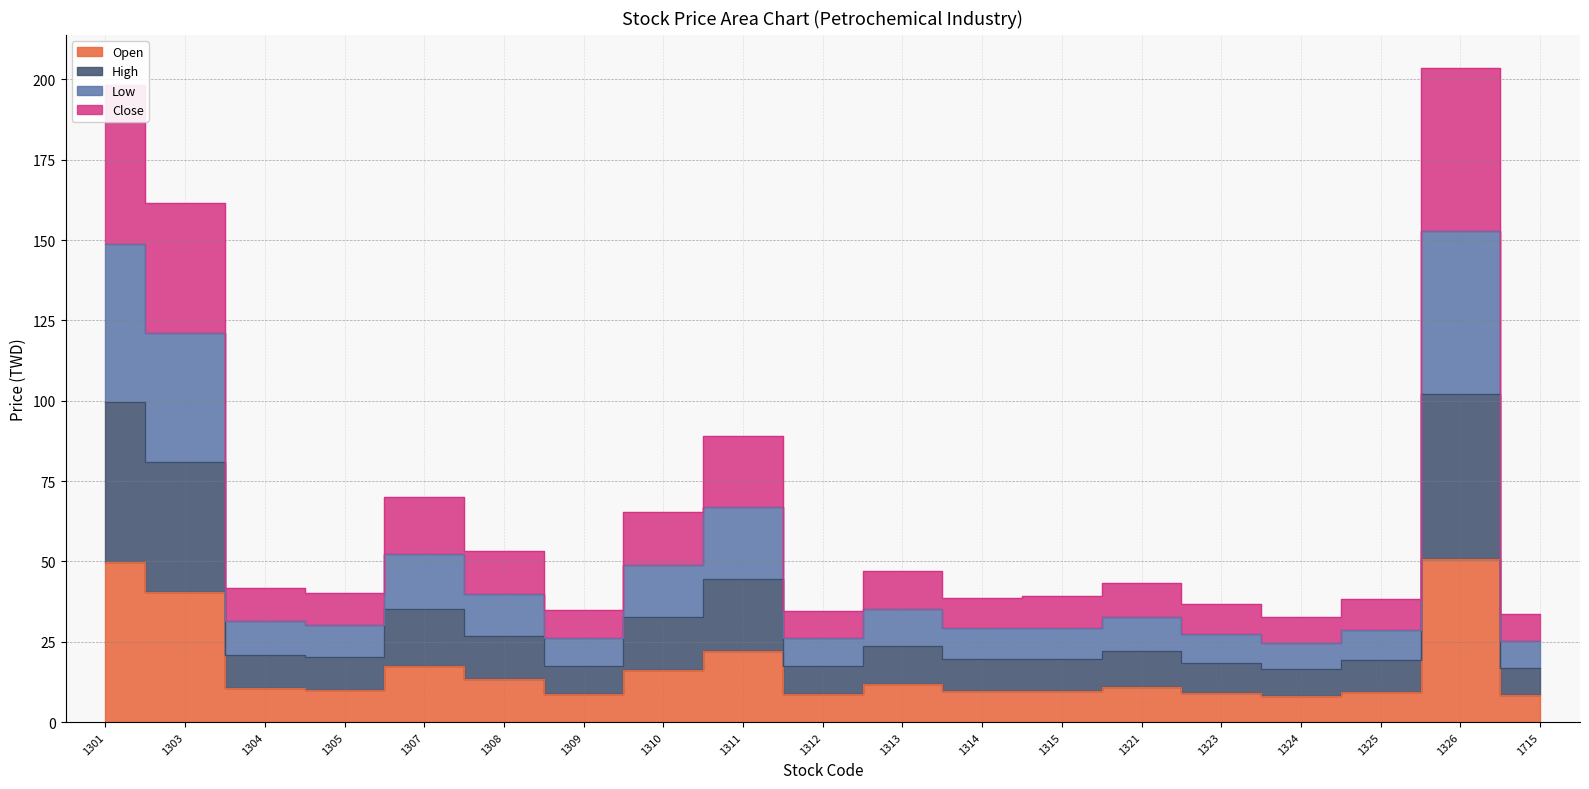

Which has a higher value, 1323 or 1311?

1311